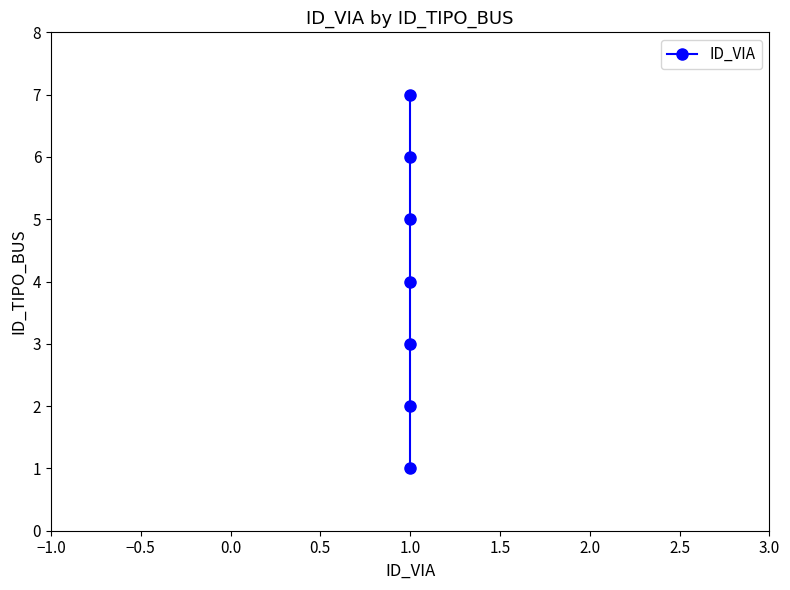

Reading left to right, what are all the values shown in this chart?

1	2	3	4	5	6	7